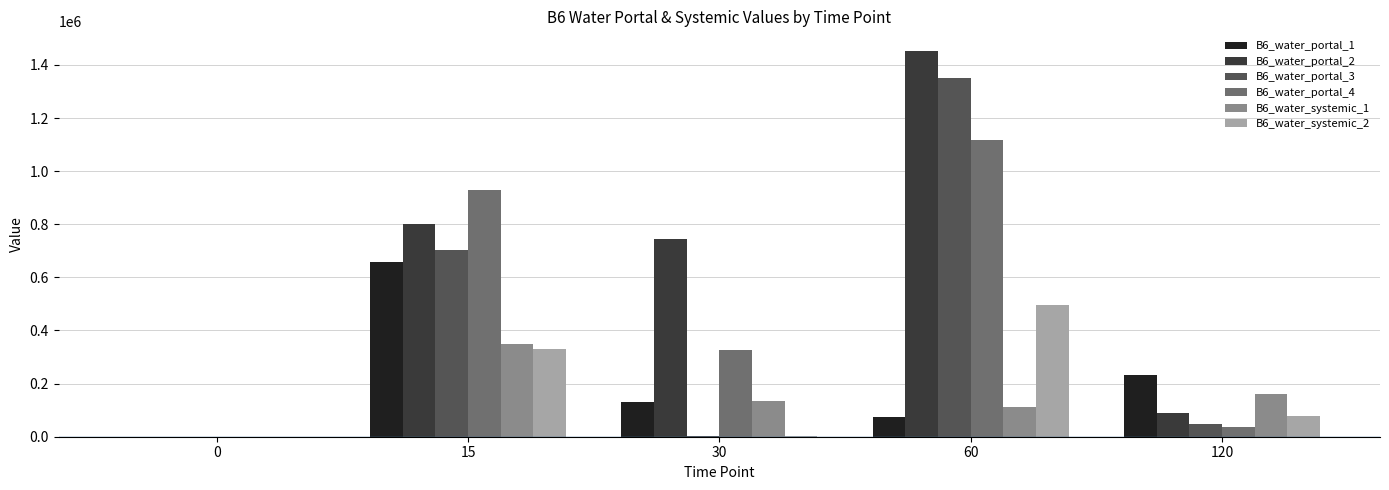

Between 0 and 15, which series saw the biggest shift?

B6_water_portal_4